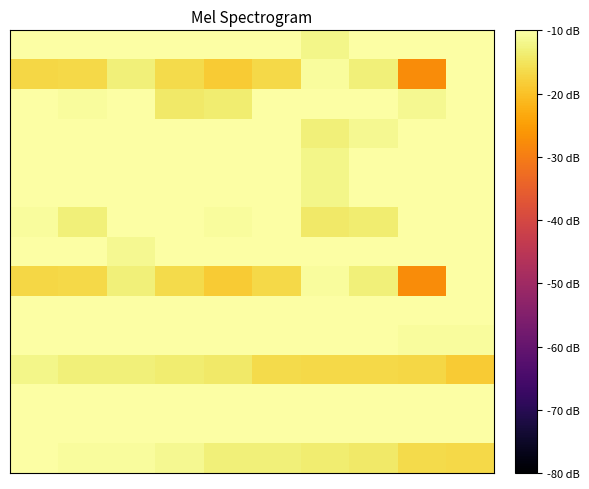

Reading right to left, what are all the values shown in this chart?

row_0: -10.0	-10.0	-10.0	-12.1	-10.0	-10.0	-10.0	-10.0	-10.0	-10.0
row_1: -10.0	-27.6	-13.2	-10.6	-16.7	-18.6	-16.5	-13.3	-16.6	-17.0
row_2: -10.0	-11.6	-10.0	-10.0	-10.0	-13.6	-14.2	-10.2	-10.8	-10.0
row_3: -10.0	-10.0	-11.6	-13.2	-10.0	-10.0	-10.0	-10.0	-10.0	-10.0
row_4: -10.2	-10.0	-10.0	-12.1	-10.0	-10.0	-10.0	-10.0	-10.0	-10.0
row_5: -10.0	-10.0	-10.0	-12.1	-10.0	-10.0	-10.0	-10.0	-10.0	-10.0
row_6: -10.0	-10.0	-13.6	-14.2	-10.2	-10.8	-10.0	-10.0	-13.2	-10.6
row_7: -10.0	-10.0	-10.0	-10.0	-10.0	-10.0	-10.0	-11.6	-10.0	-10.0
row_8: -10.0	-27.6	-13.2	-10.6	-16.7	-18.6	-16.5	-13.3	-16.6	-17.0
row_9: -10.0	-10.0	-10.0	-10.0	-10.0	-10.0	-10.0	-10.0	-10.0	-10.0
row_10: -10.8	-10.6	-10.2	-10.0	-10.0	-10.0	-10.0	-10.0	-10.0	-10.0
row_11: -18.6	-17.0	-16.7	-16.6	-16.5	-14.2	-13.6	-13.3	-13.2	-12.1
row_12: -10.0	-10.0	-10.0	-10.0	-10.0	-10.0	-10.0	-10.0	-10.0	-10.0
row_13: -10.0	-10.0	-10.0	-10.0	-10.0	-10.0	-10.0	-10.0	-10.0	-10.0
row_14: -16.6	-16.5	-14.2	-13.6	-13.3	-13.2	-11.6	-10.8	-10.6	-10.2